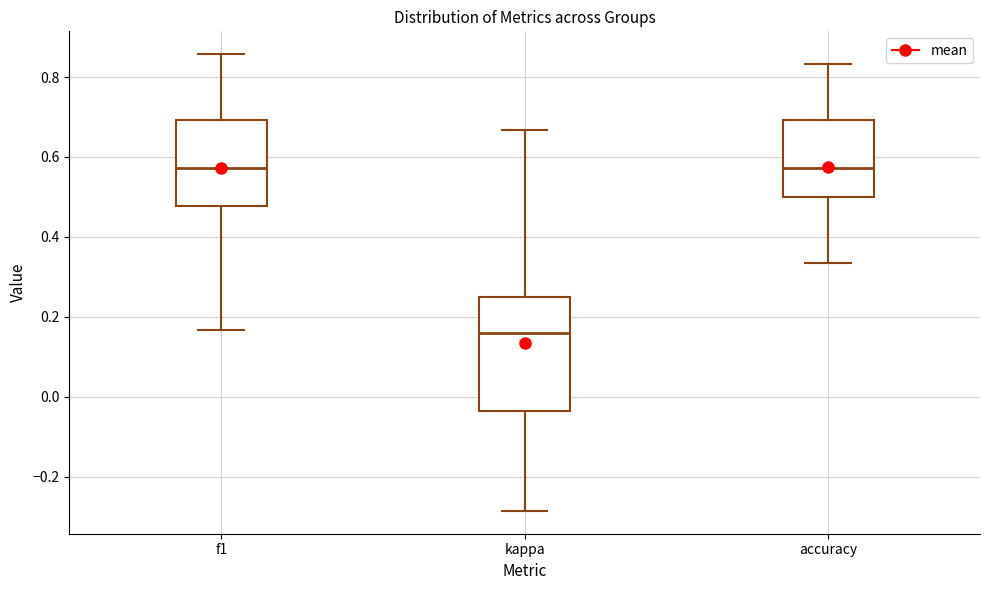

Which box's median line is the lowest?

kappa